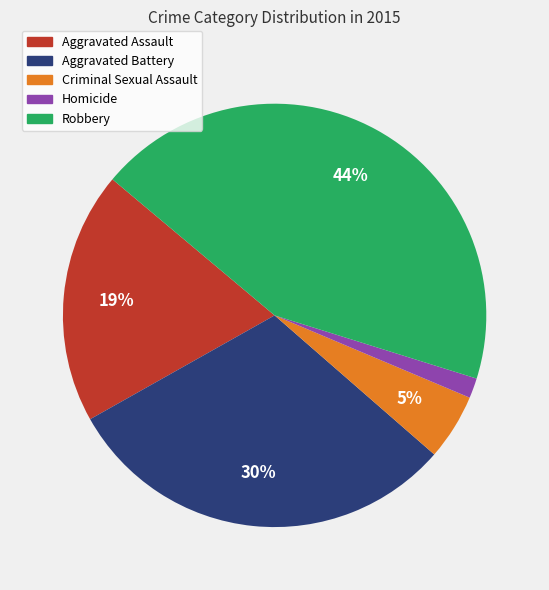

What is the smallest slice in the pie chart?

Homicide